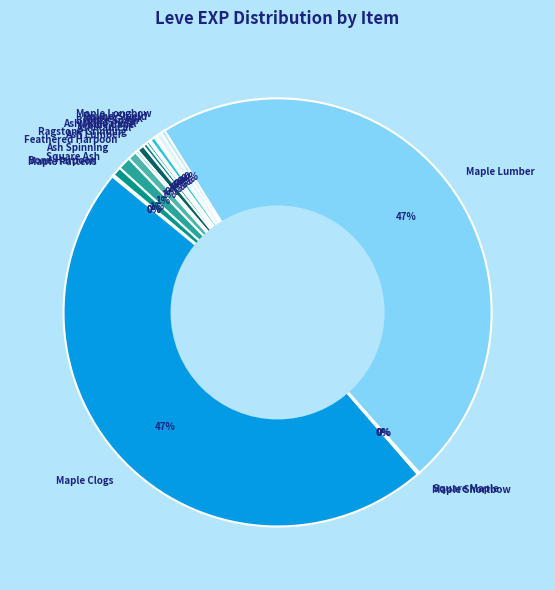

To the nearest percent, what is the average slice percentage?

6%